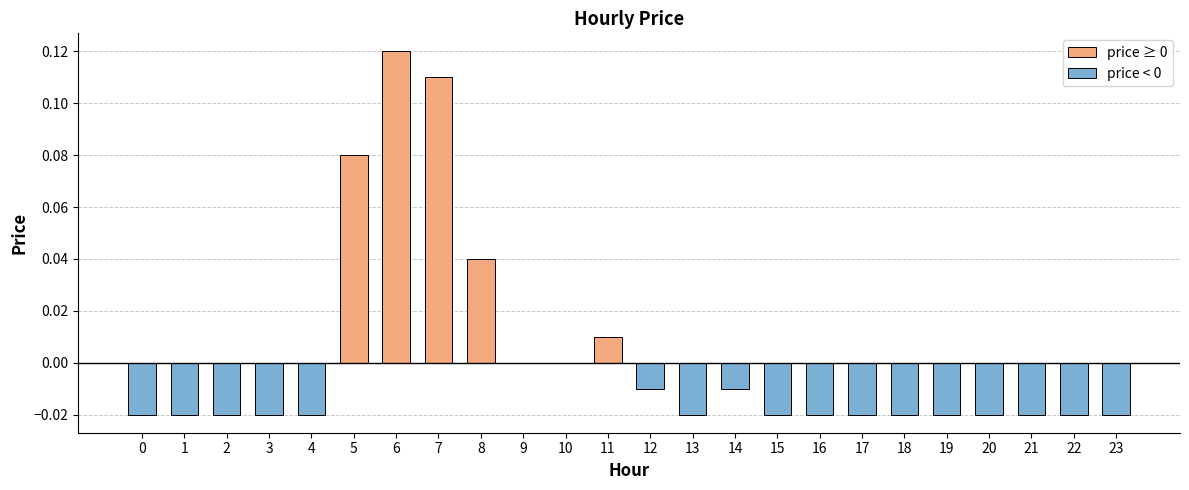

Is it true that the value at 22 is -0.0?

True